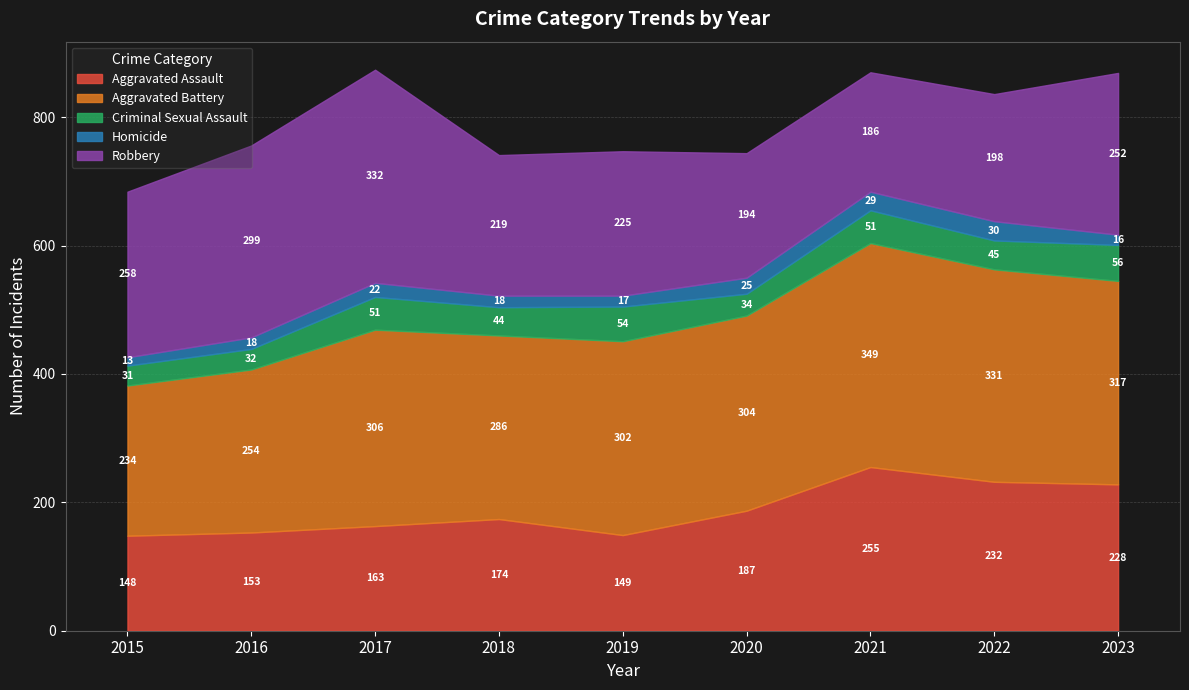

Which has a higher value, 2018 or 2017?

2018